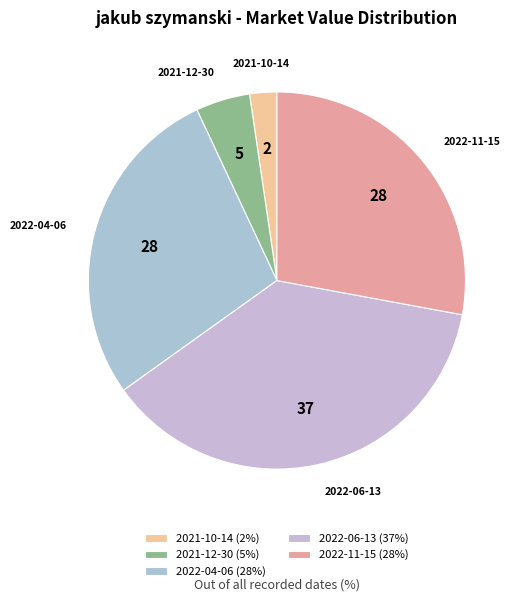

Is the sum of 2022-11-15 and 2022-06-13 greater than half?

Yes